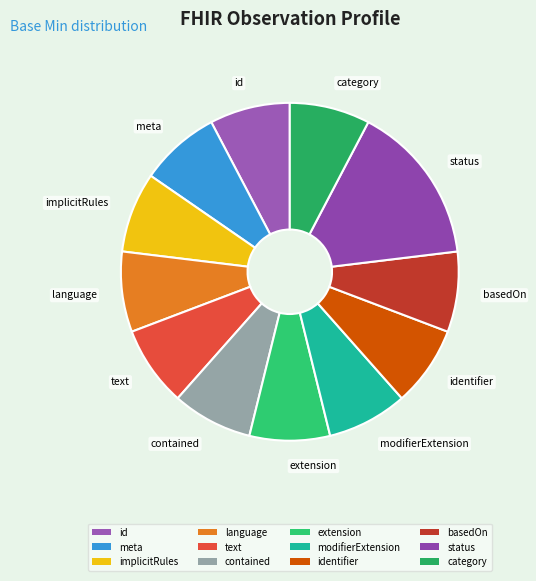

Which slice is the largest?

status